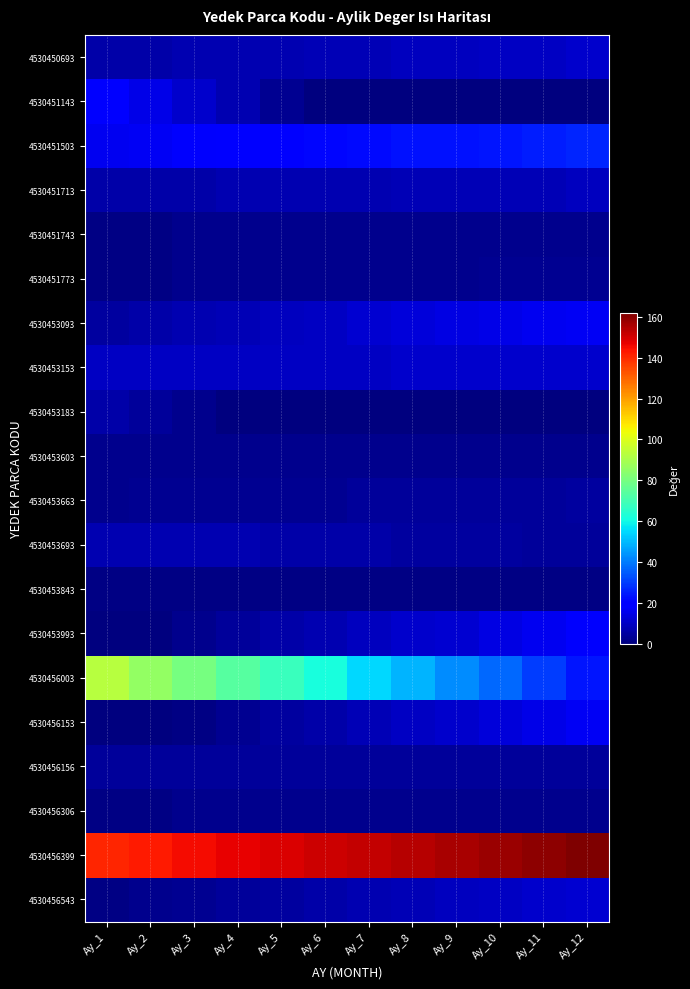

What is the total value across all series at Ay_10?

323